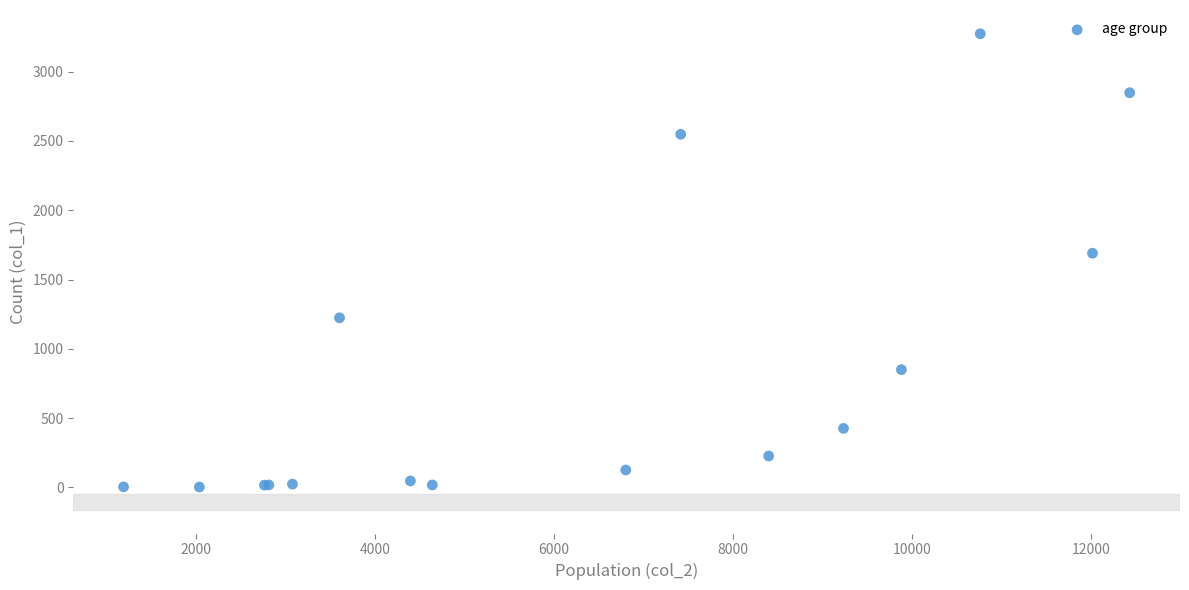

What Y value in the scatter plot is closest to 1638?

1690